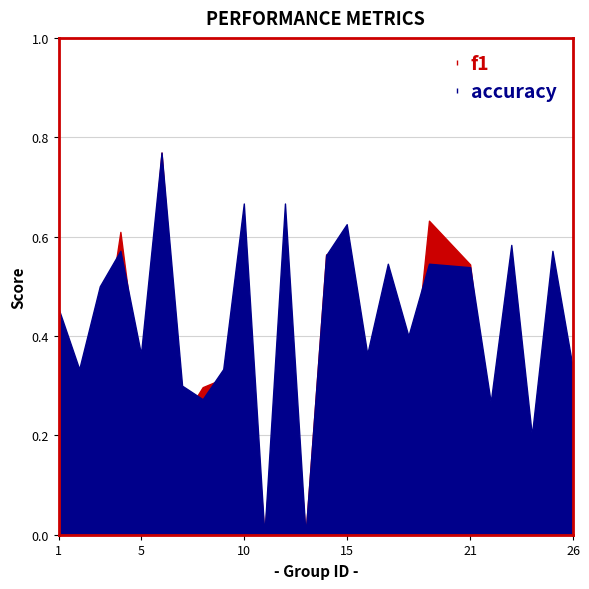

What is the spread (max minus min) of values at 7?

0.1